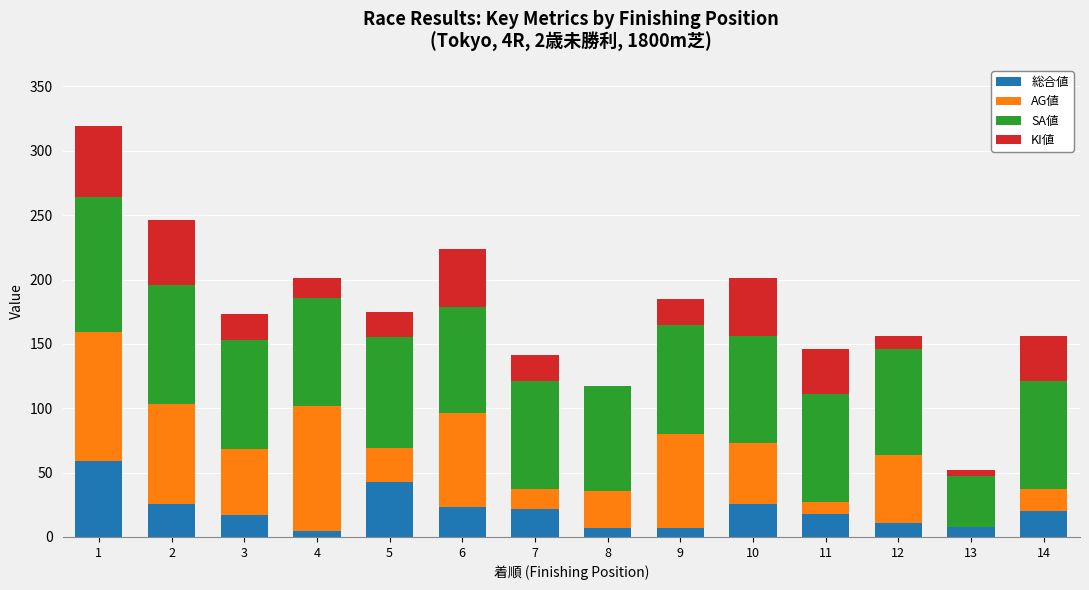

Is it true that AG値 equals 39 at 6?

False